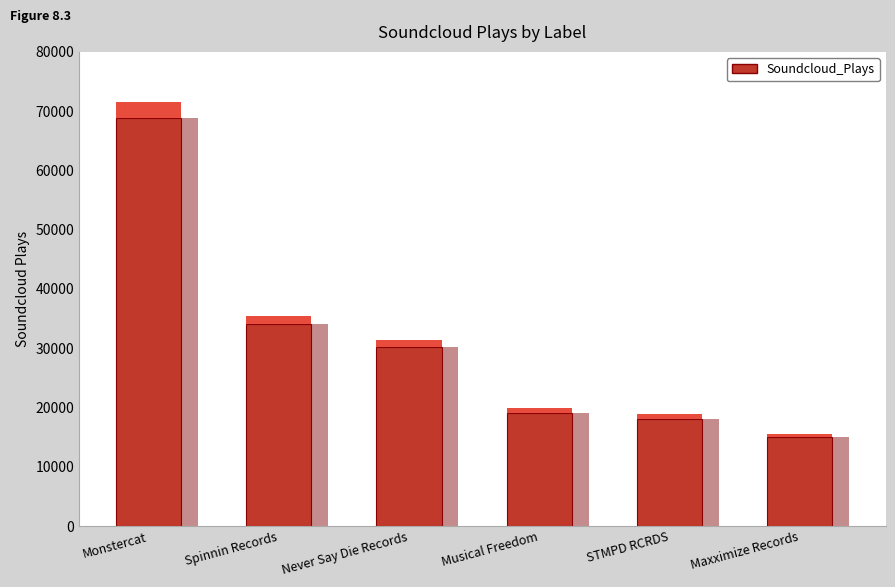

The chart shows a value of 8652 at Spinnin Records. True or false?

False